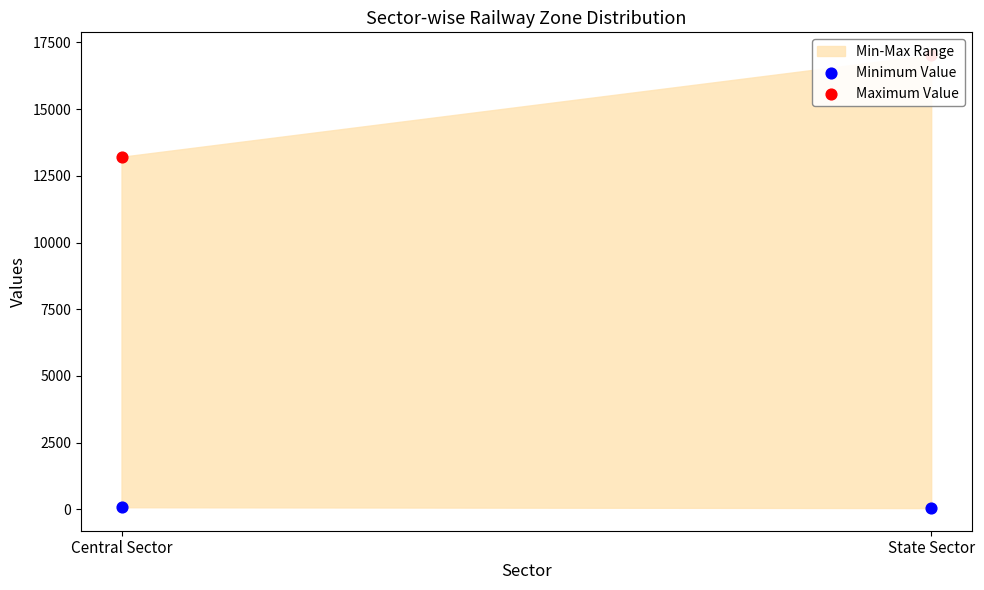

What is the total value across all series at State Sector?

17077